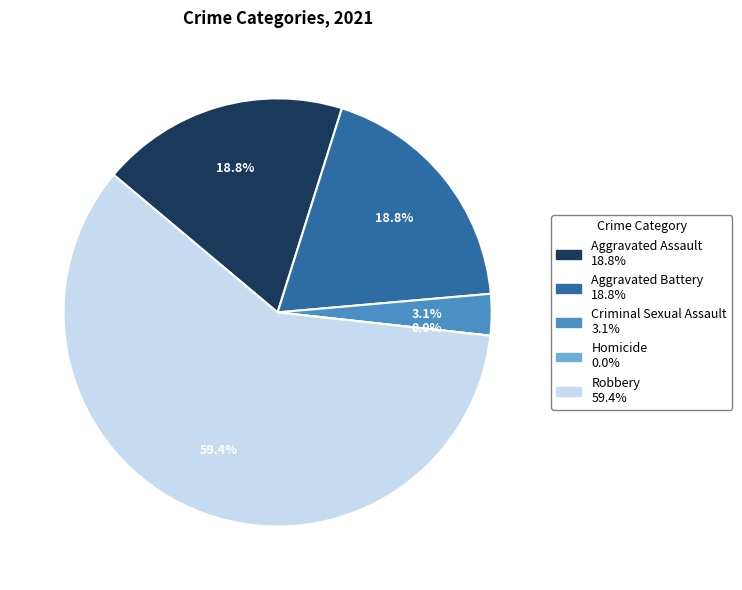

Does Homicide represent more than half of the total?

No